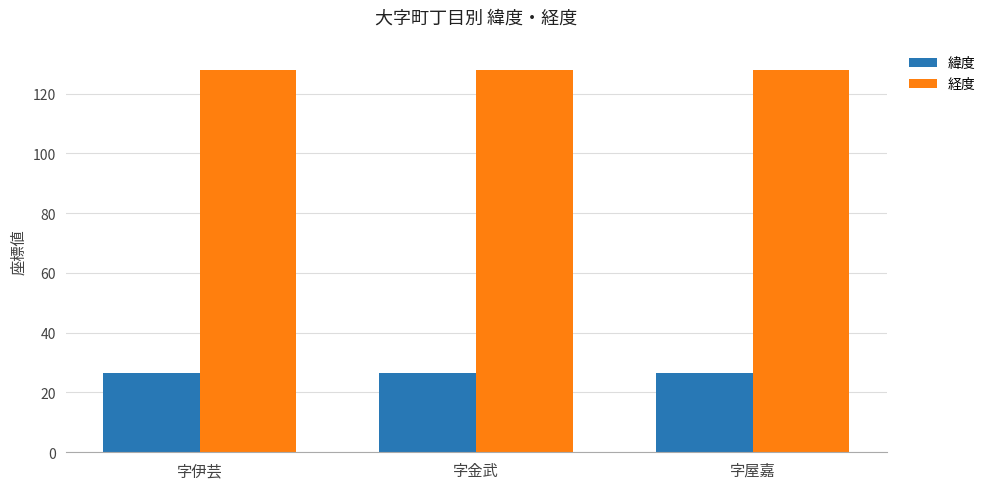

Is it true that 緯度 equals 8.4 at 字伊芸?

False